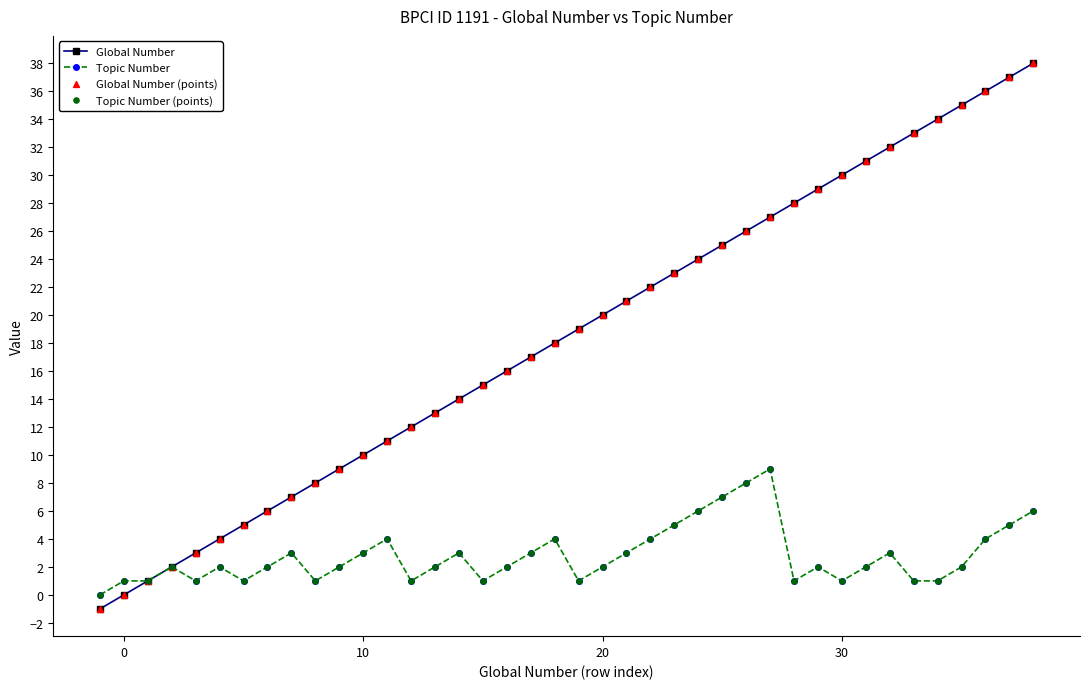

Which series has the largest total across all categories?

Global Number